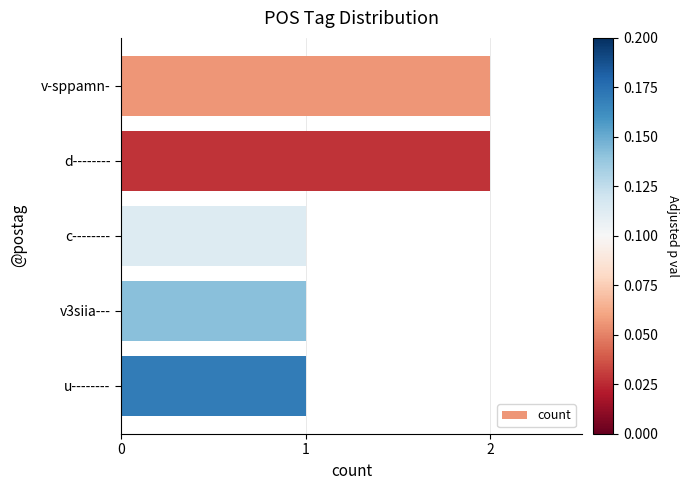

What is the label of the 2nd bar from the bottom?

v3siia---